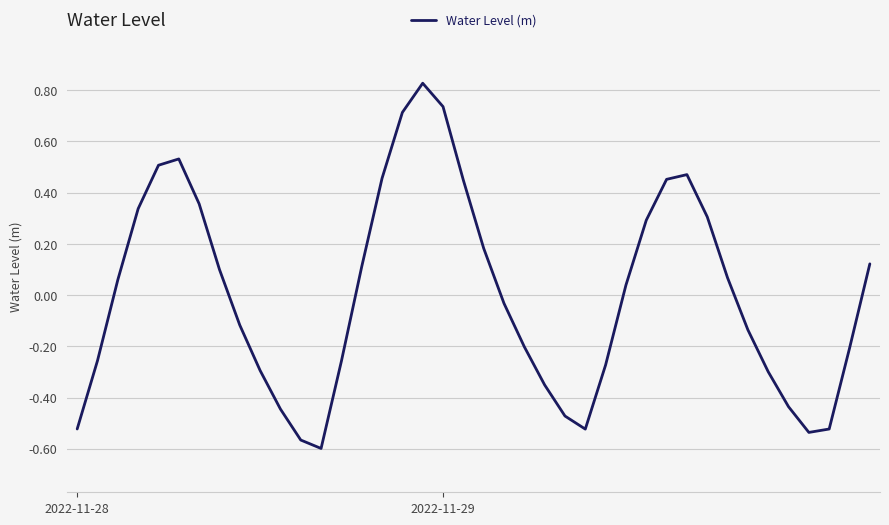

What is the difference between the maximum and minimum values?

1.4